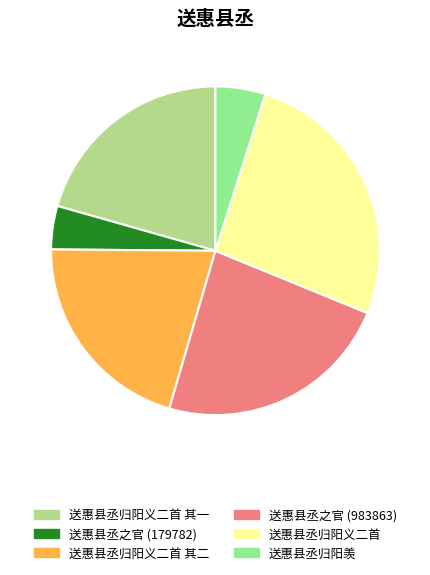

Approximately how many times larger is the value at 送惠县丞归阳义二首 其一 compared to 送惠县丞归阳羡?

4.2